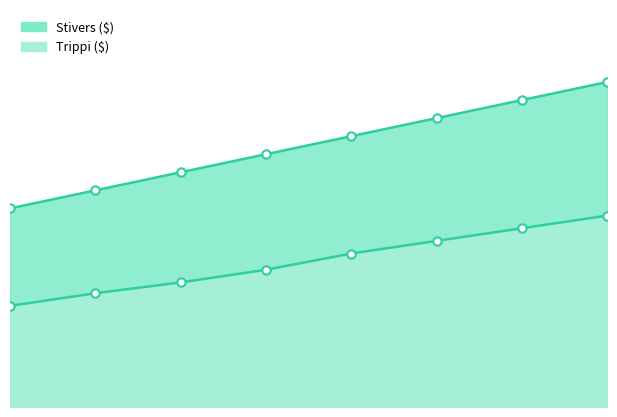

What is the average value of the Trippi ($) series?

8075